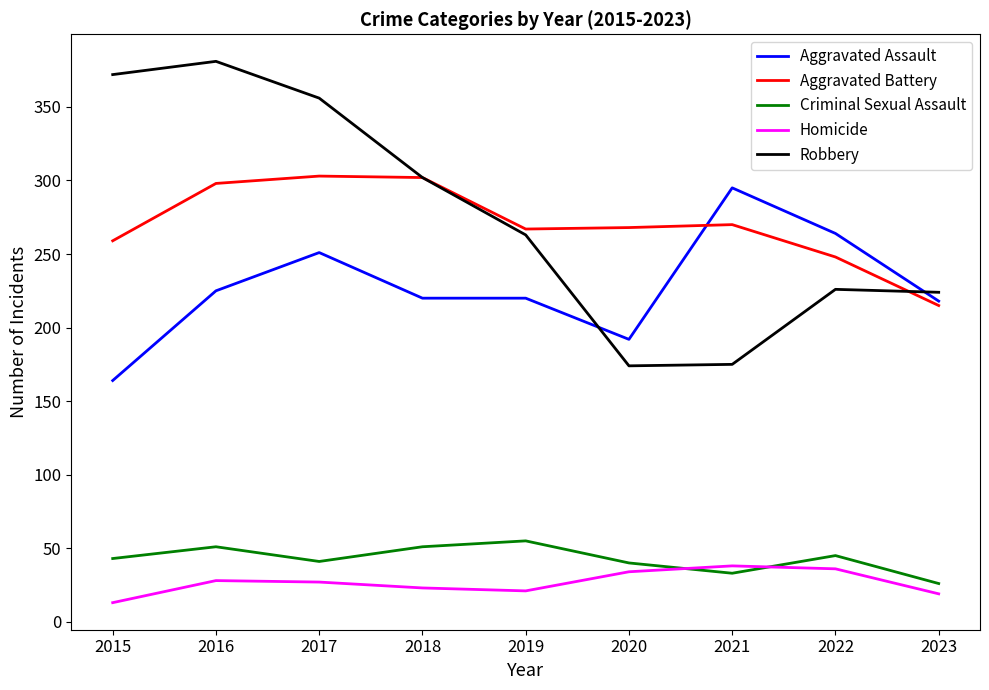

At which label is Robbery closest to 277?

2019